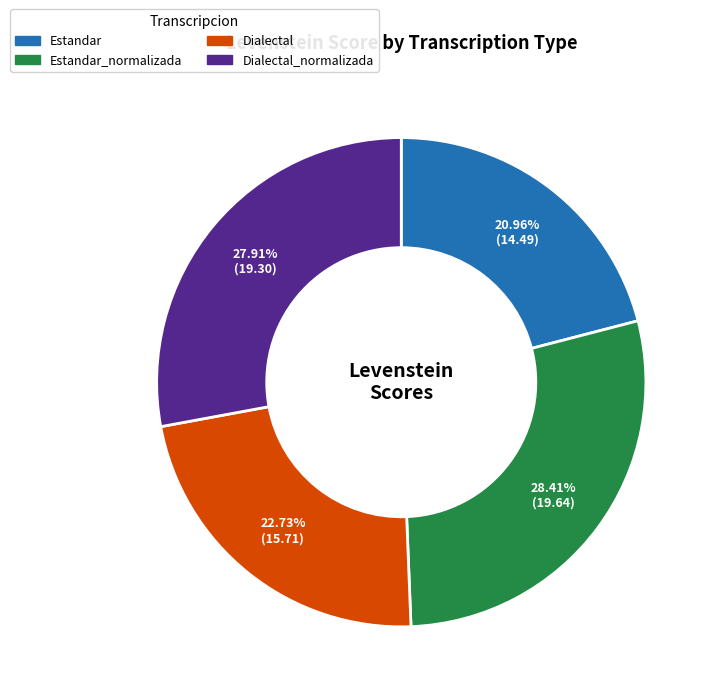

Does any single category account for the majority?

No